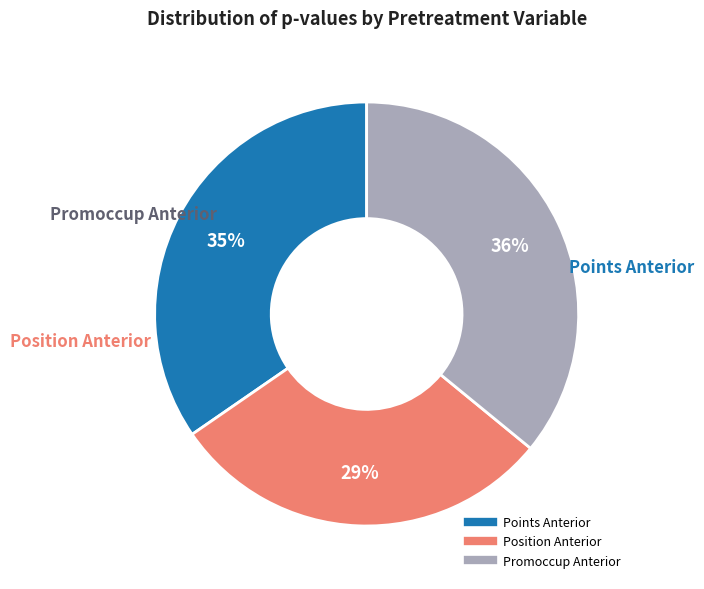

Does any single category account for the majority?

No